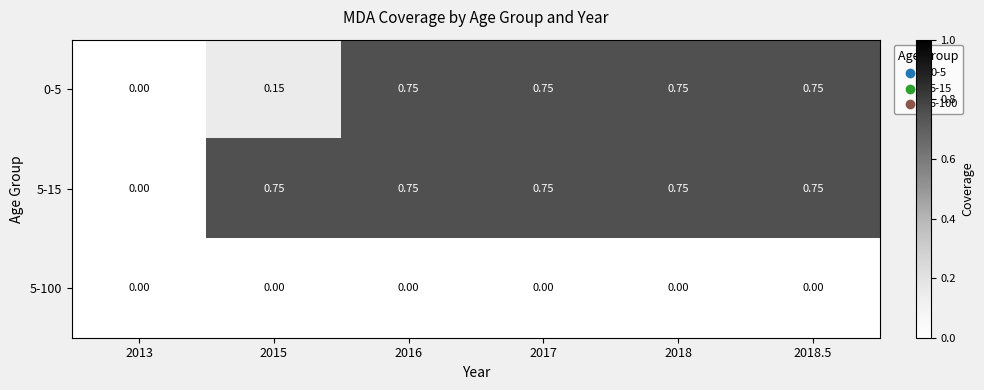

Is the value of 5-100 at 2015 greater than the value of 5-15 at 2018?

No